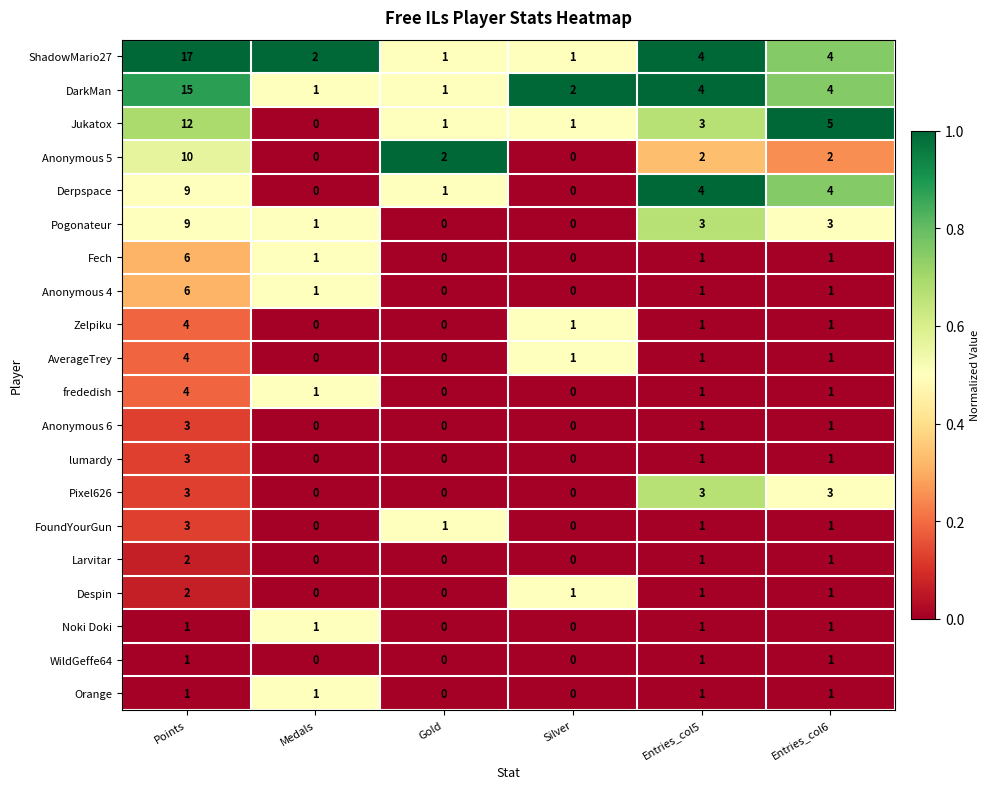

The value of Noki Doki at Gold is -1. True or false?

False